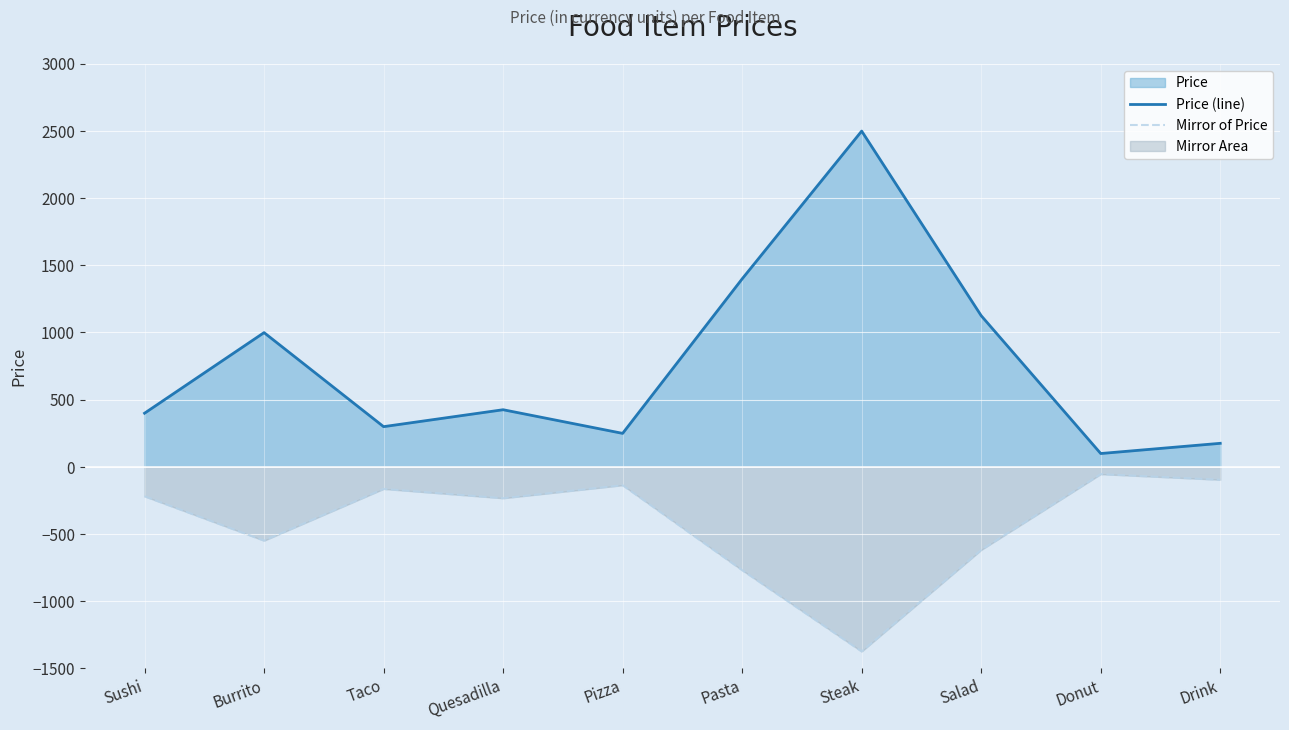

At which category is the sum across all series the highest?

Steak